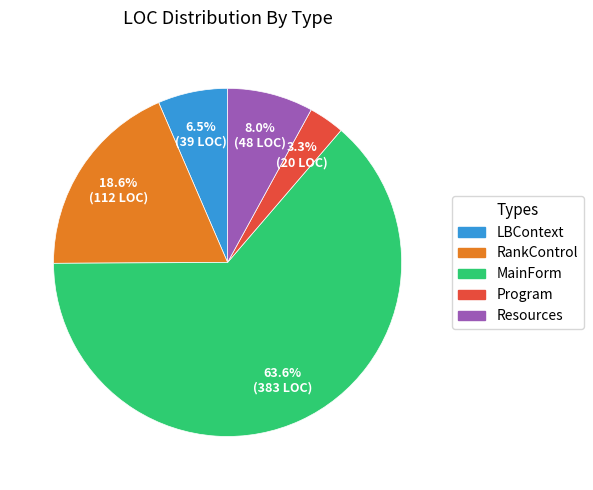

Count the number of slices in the pie.

5